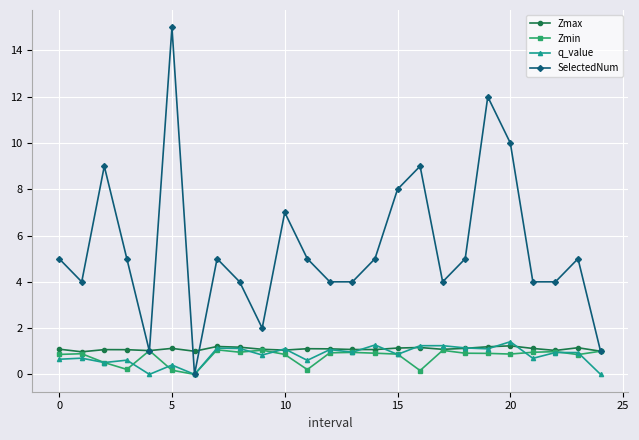

True or false: SelectedNum has more than 1 interior local peaks.

True